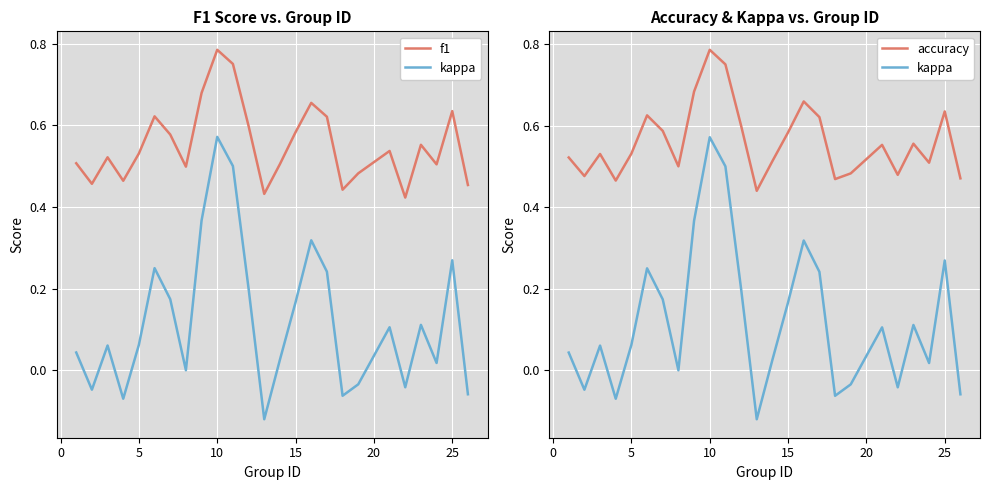

What is the spread (max minus min) of values at 25?

0.4